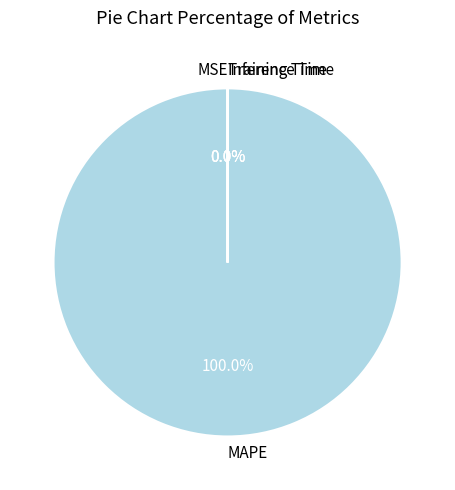

Is there any slice that represents more than half of the pie?

Yes